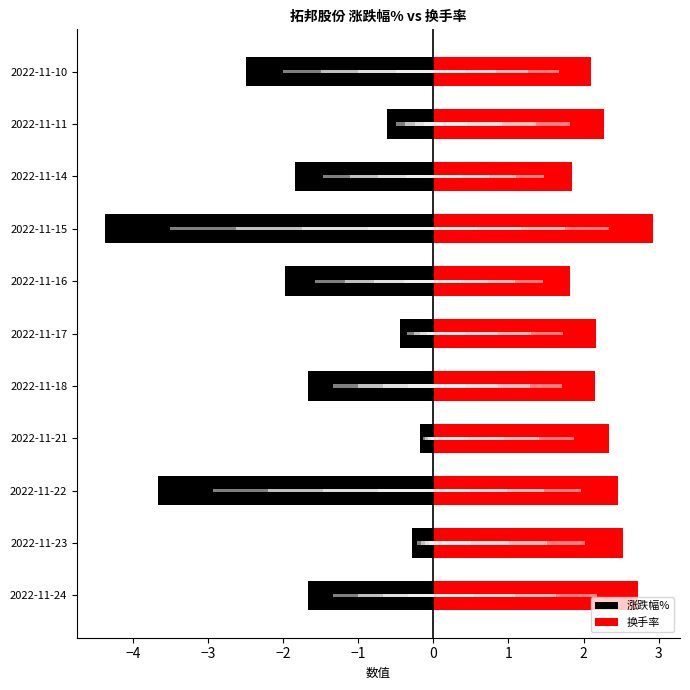

The value of 换手率 at 2022-11-11 is 2.3. True or false?

True